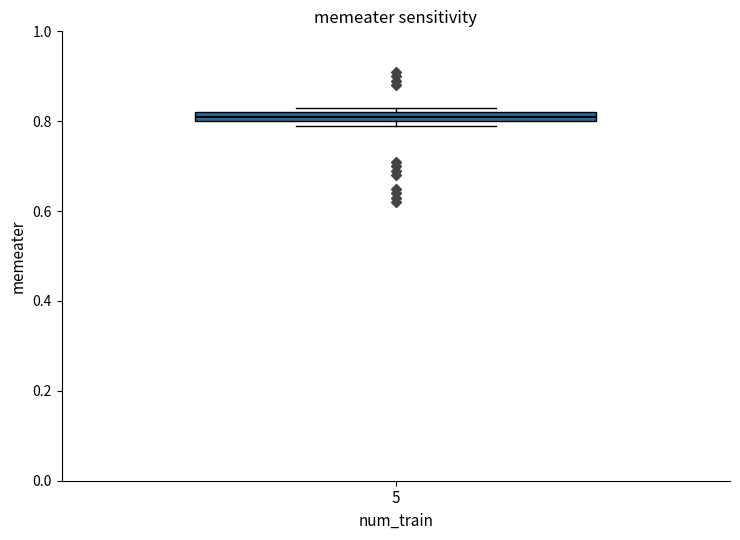

Where is the lower edge of the box at x = 5 on the y-axis? The values are not printed on the chart, so give them approximately, as read against the axis.

0.80